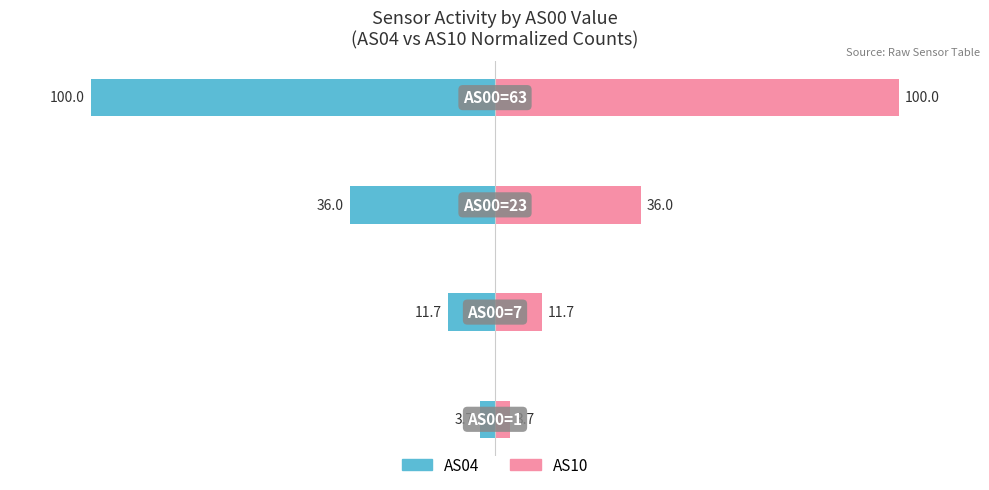

How many data points in AS10 are above 36?

1